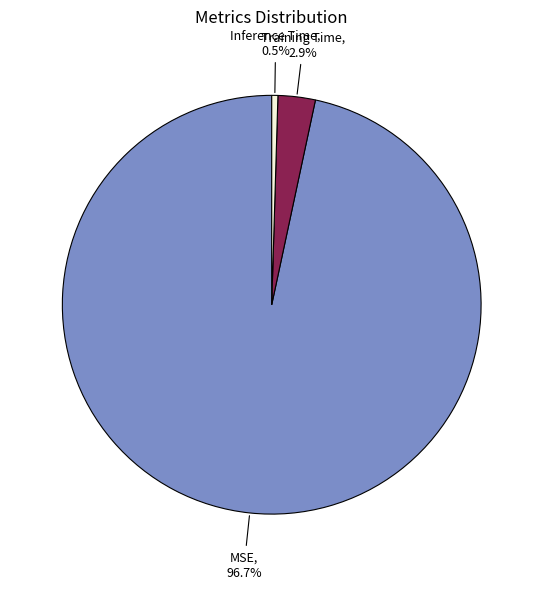

To the nearest percent, what is the average slice percentage?

33%